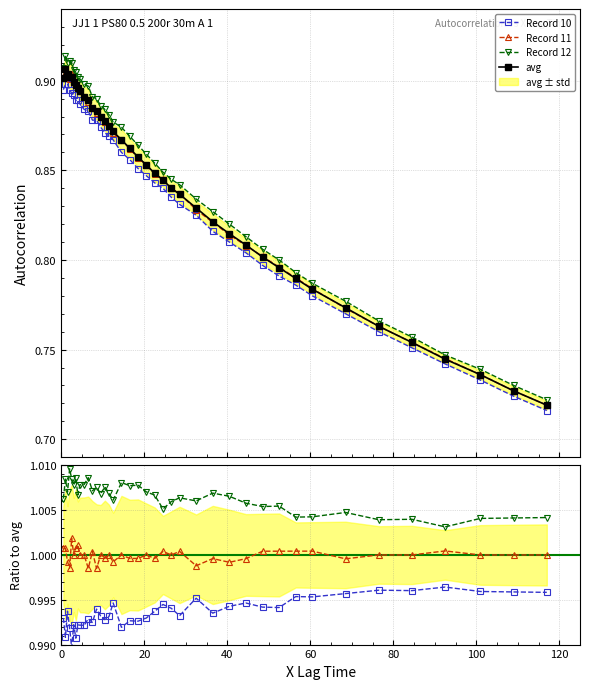

What is the value of the Record 11 point at the 2nd from the left?

0.9